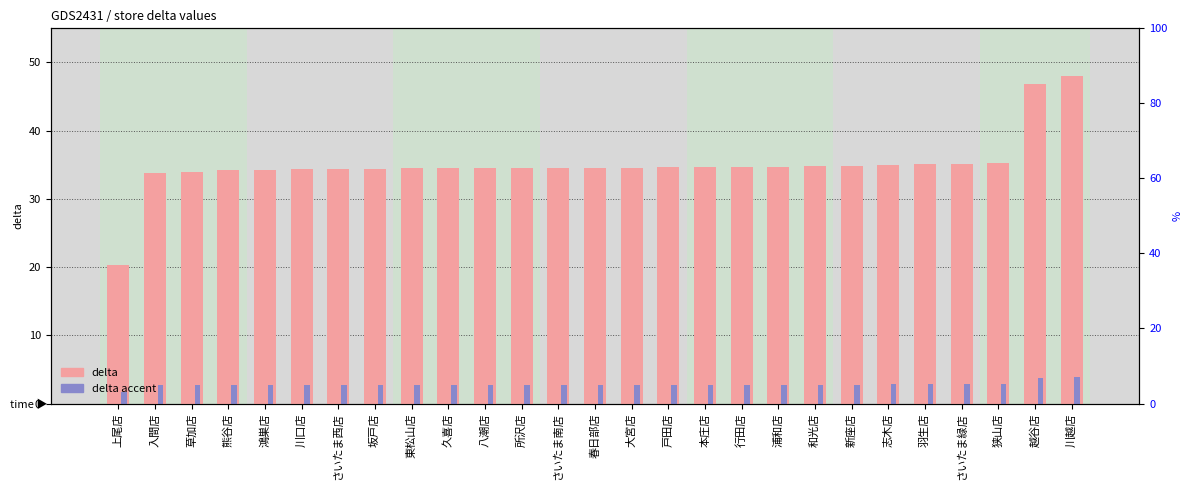

Reading right to left, list all the values displayed in this chart.

delta: 川越店=48.0	越谷店=46.9	狭山店=35.2	さいたま緑店=35.2	羽生店=35.1	志木店=34.9	新座店=34.8	和光店=34.8	浦和店=34.7	行田店=34.7	本庄店=34.6	戸田店=34.6	大宮店=34.6	春日部店=34.5	さいたま南店=34.5	所沢店=34.5	八潮店=34.5	久喜店=34.5	東松山店=34.5	坂戸店=34.4	さいたま西店=34.3	川口店=34.3	鴻巣店=34.3	熊谷店=34.2	草加店=34.0	入間店=33.8	上尾店=20.3
delta_accent: 川越店=3.8	越谷店=3.7	狭山店=2.8	さいたま緑店=2.8	羽生店=2.8	志木店=2.8	新座店=2.8	和光店=2.8	浦和店=2.8	行田店=2.8	本庄店=2.8	戸田店=2.8	大宮店=2.8	春日部店=2.8	さいたま南店=2.8	所沢店=2.8	八潮店=2.8	久喜店=2.8	東松山店=2.8	坂戸店=2.8	さいたま西店=2.7	川口店=2.7	鴻巣店=2.7	熊谷店=2.7	草加店=2.7	入間店=2.7	上尾店=1.6